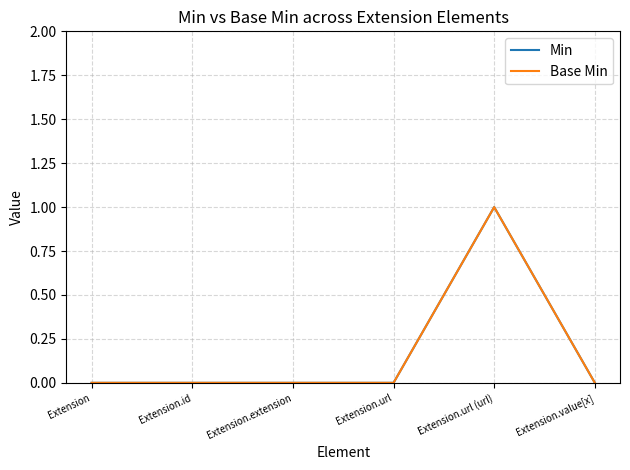

Rank the series by their maximum value, from lowest to highest.

Min, Base Min